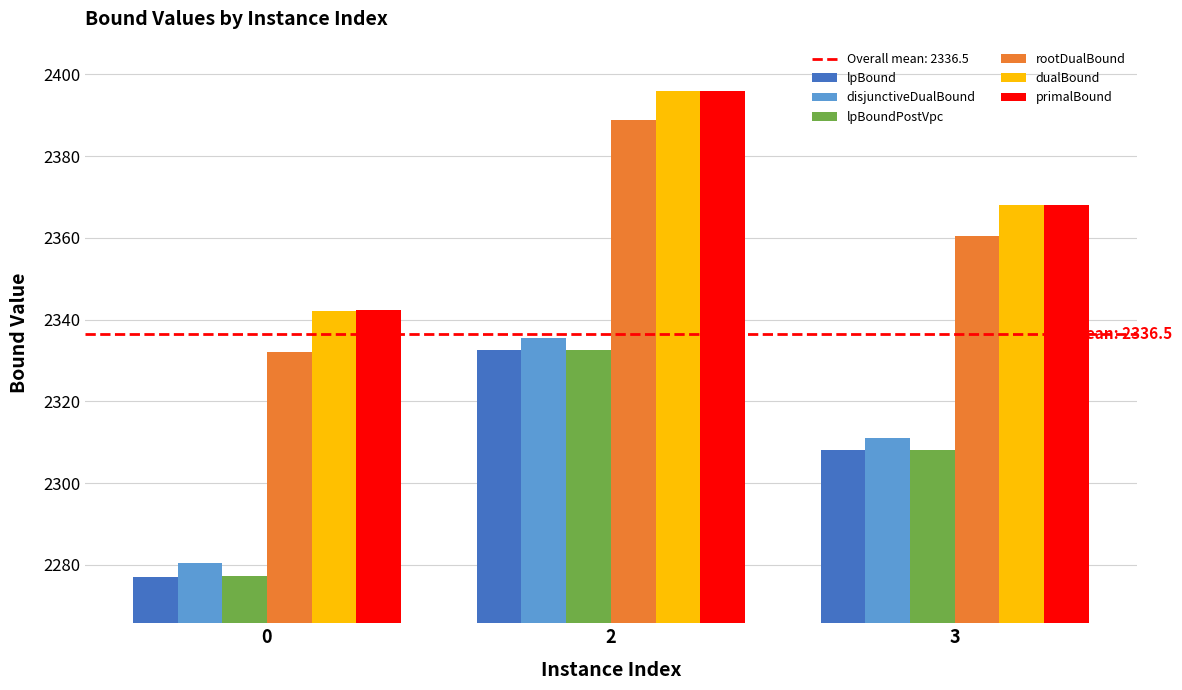

Are the bars horizontal?

No